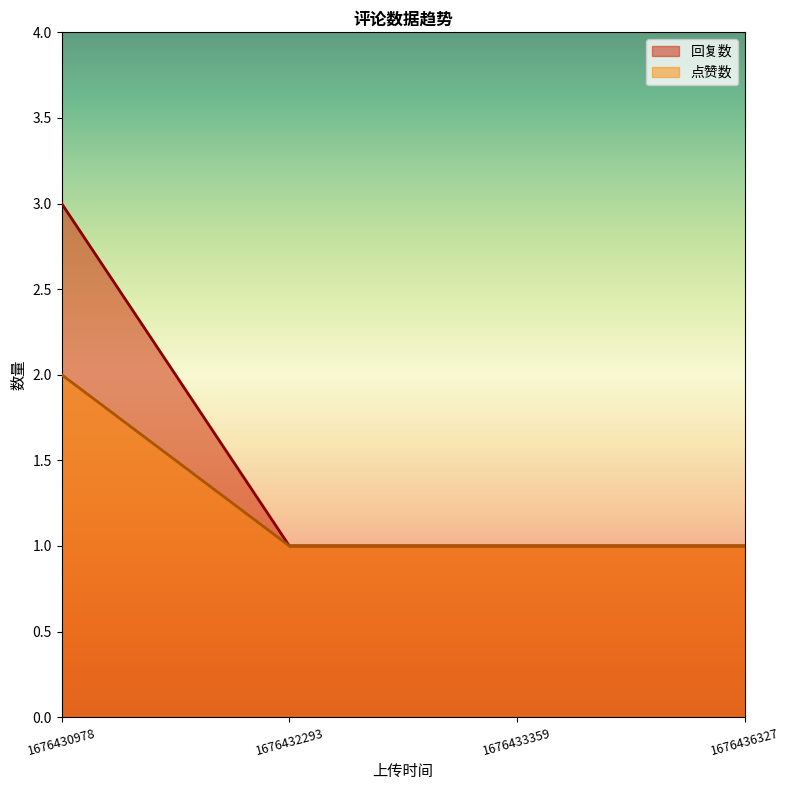

How many data points does each series have?

4